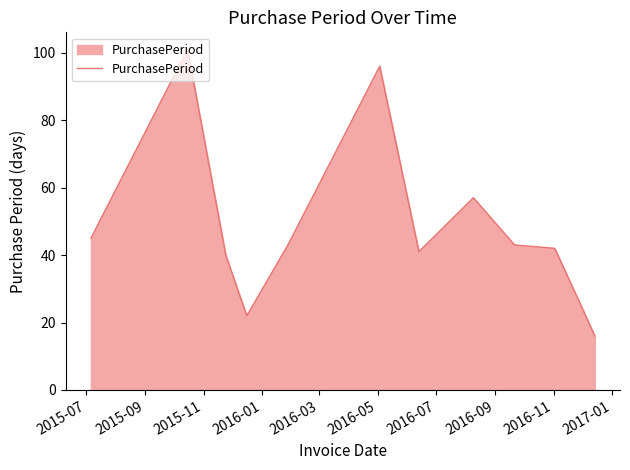

What is the difference between the maximum and minimum values?

85